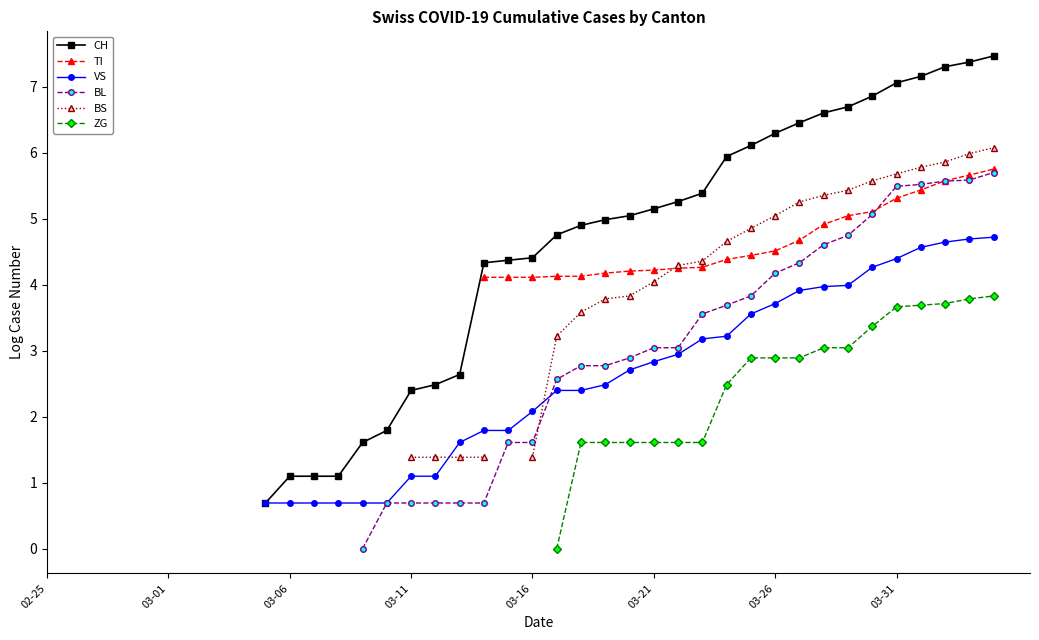

What is the maximum value shown in the chart?

7.5